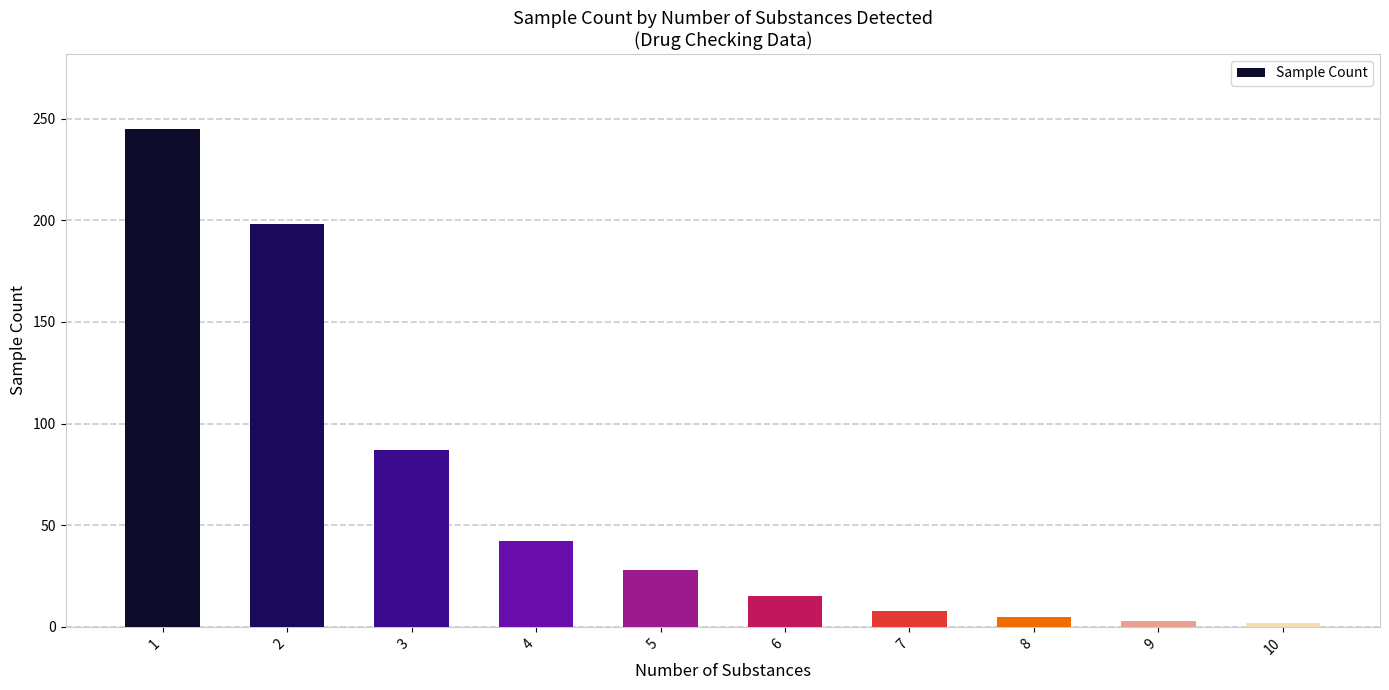

Between 3 and 10, which is larger?

3